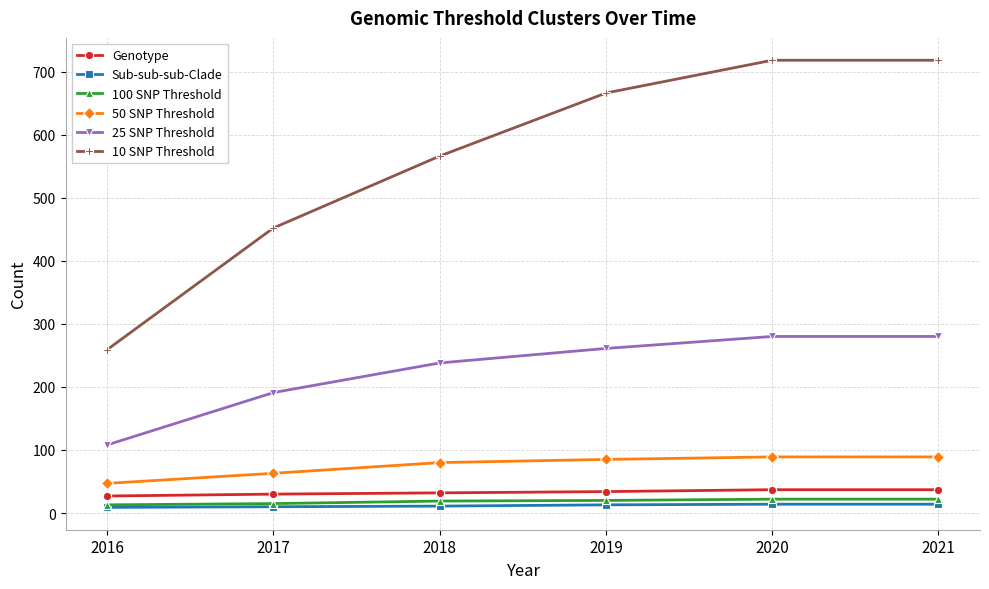

Which series changed the most between 2018 and 2020?

10 SNP Threshold